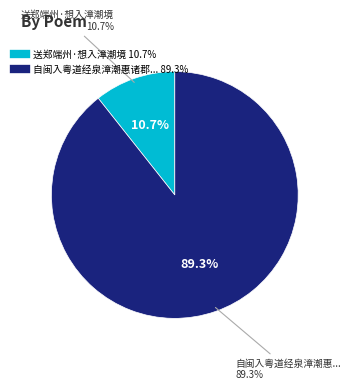

Rank the categories by value from highest to lowest.

自闽入粤道经泉漳潮惠诸郡感事述怀, 送郑端州·想入漳潮境